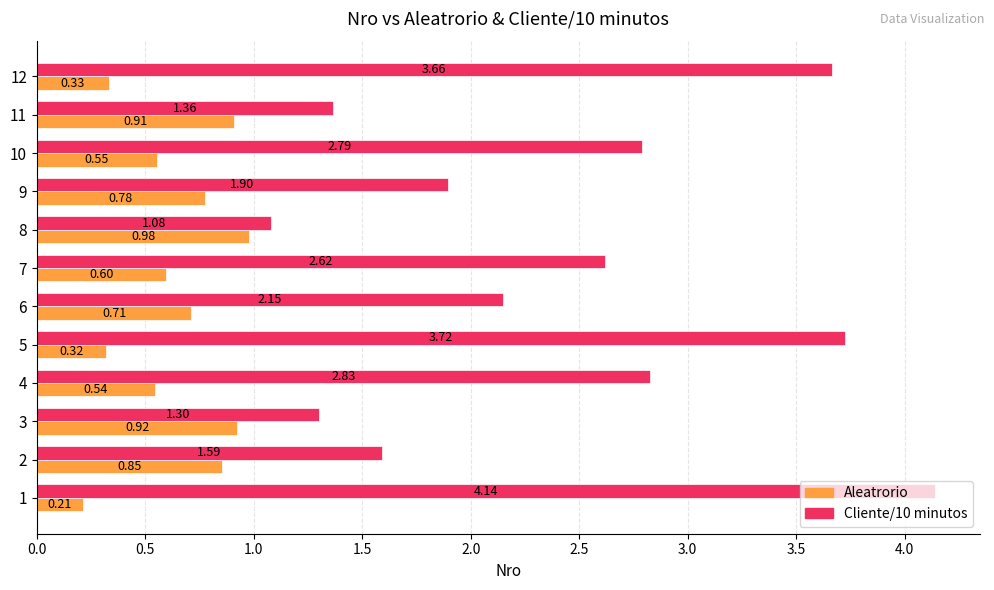

List the labels in order of Aleatrorio value, largest first.

8, 3, 11, 2, 9, 6, 7, 10, 4, 12, 5, 1